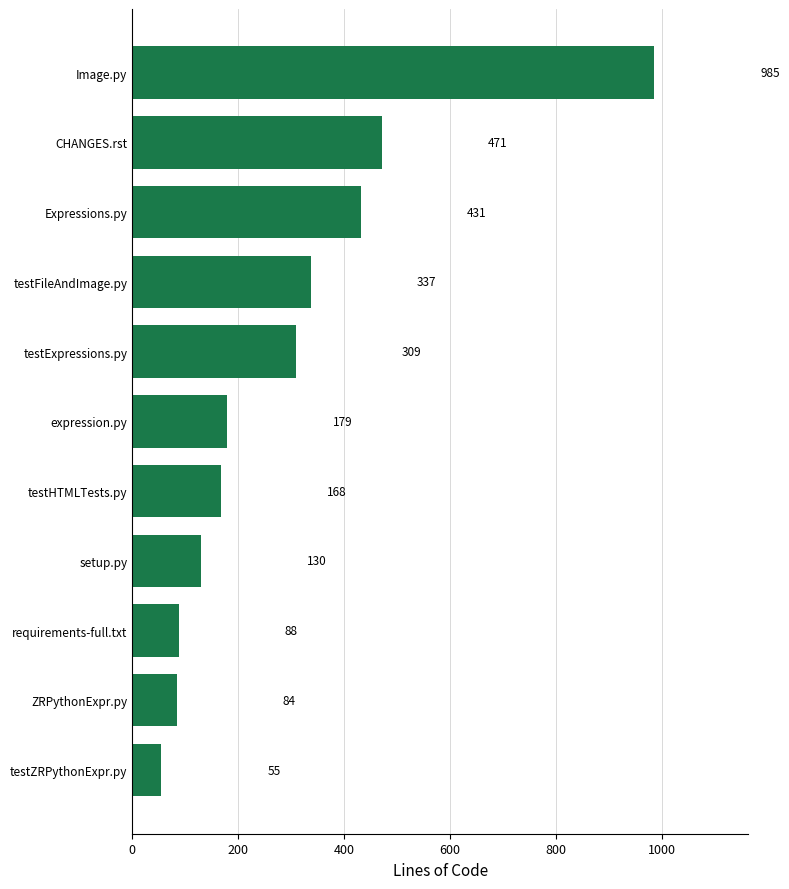

What is the sum of all values?

3237